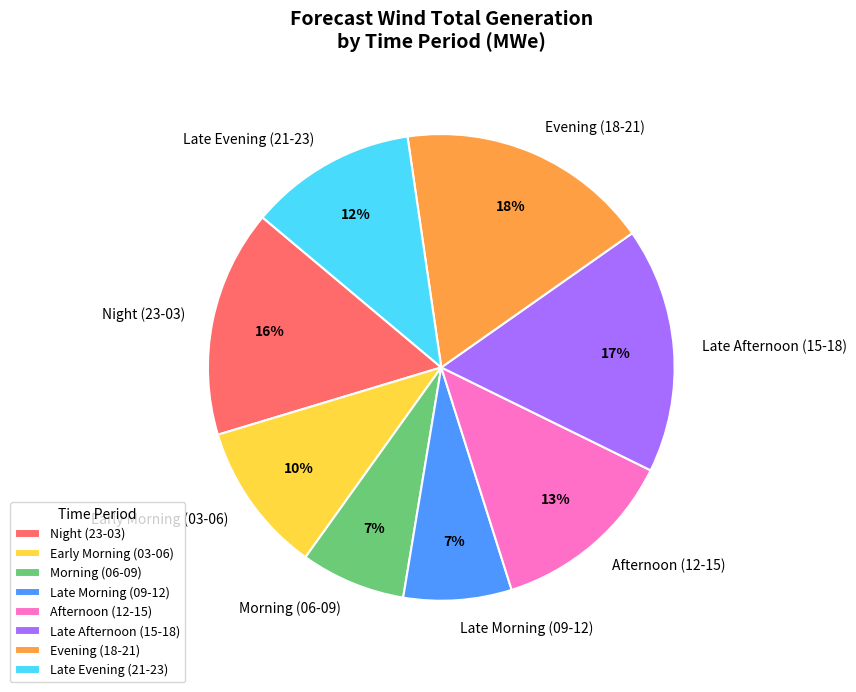

What is the largest slice in the pie chart?

Evening (18-21)